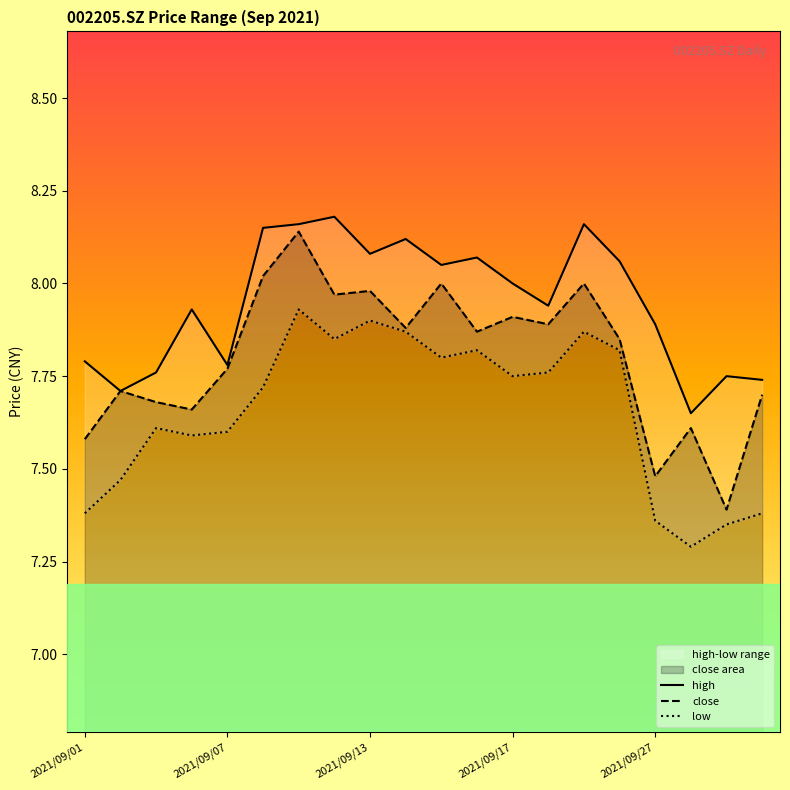

At which category does the chart reach its minimum across all series?

17